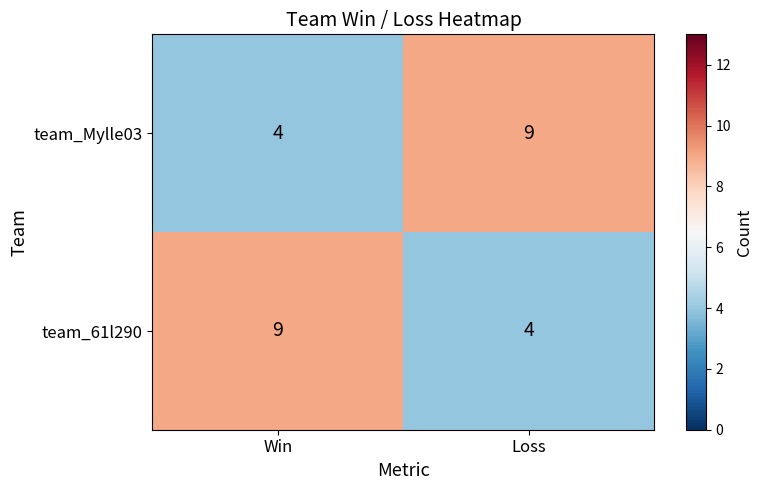

What is the spread (max minus min) of values at Win?

5